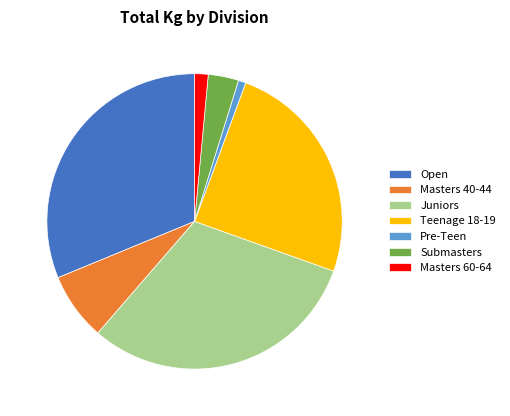

Which category has the smallest portion of the pie?

Pre-Teen